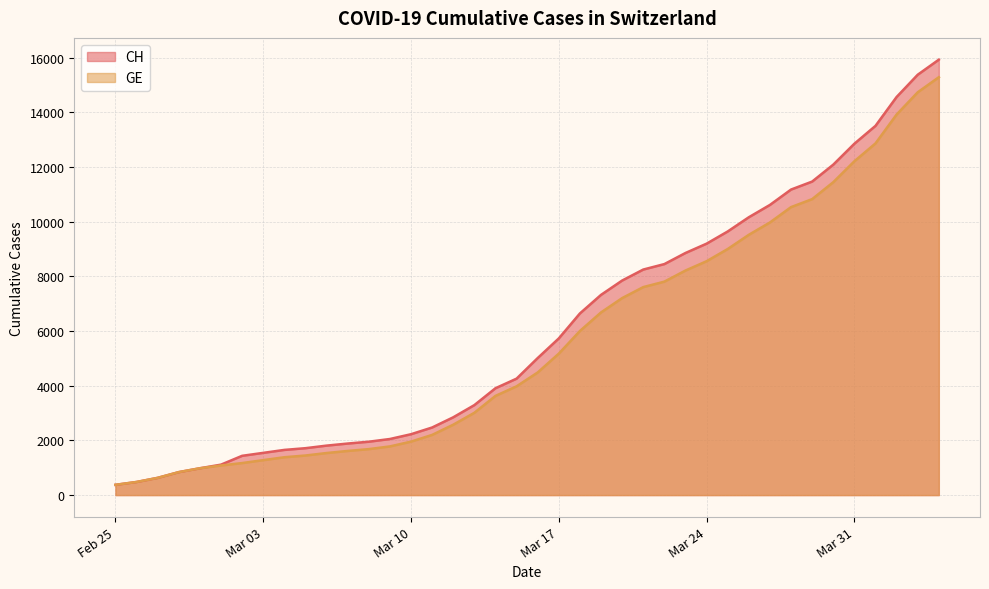

Which series changed the most between 2020-03-09 and 2020-04-03?

CH